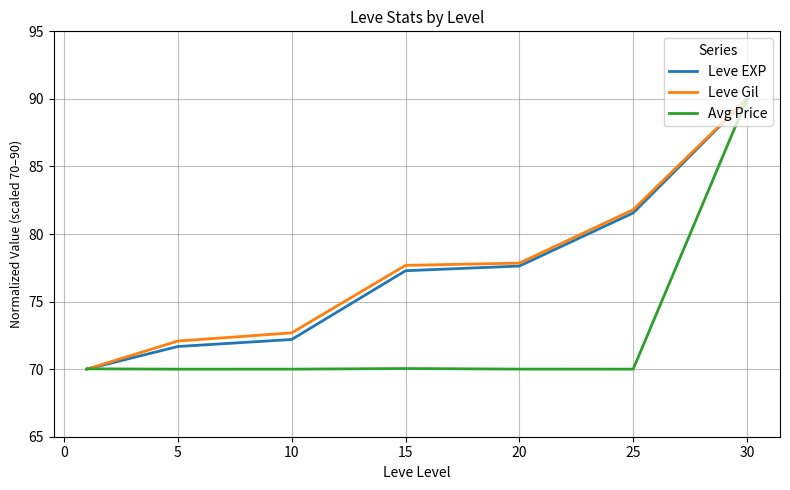

What is the maximum value shown in the chart?

90.0